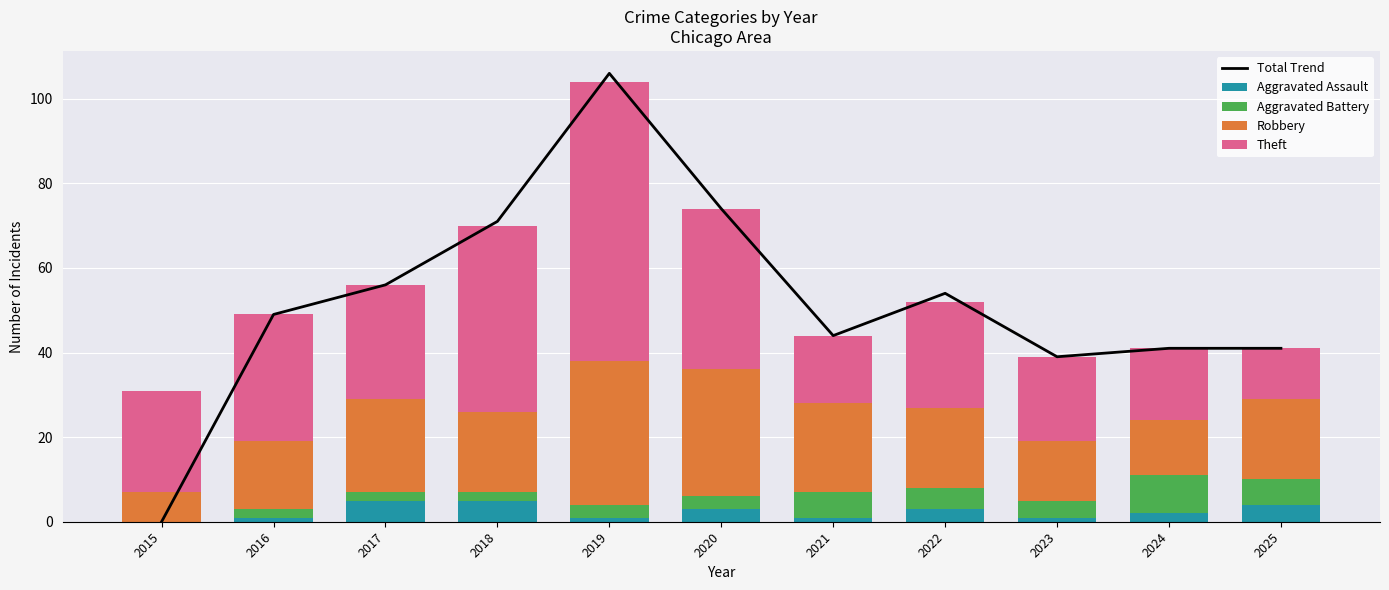

What is the maximum value for Aggravated Battery?

9